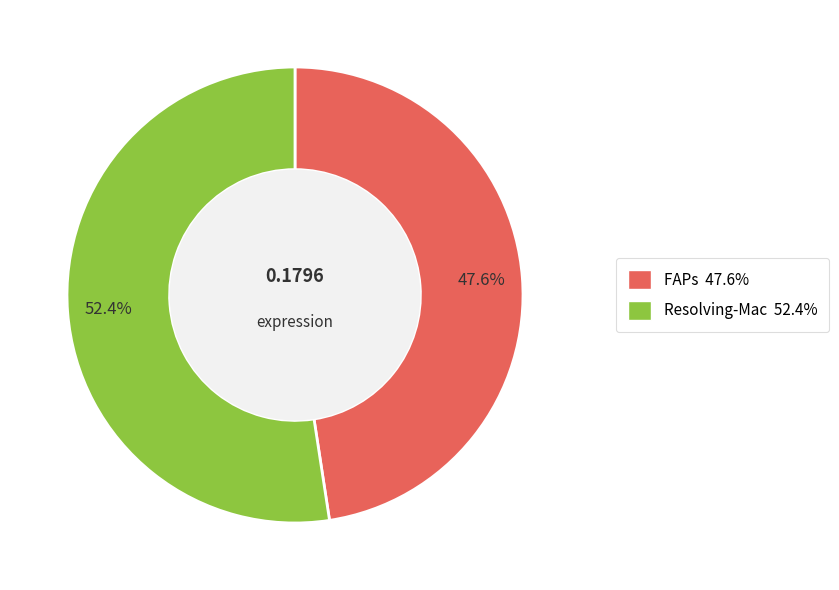

Which has a higher value, Resolving-Mac or FAPs?

Resolving-Mac